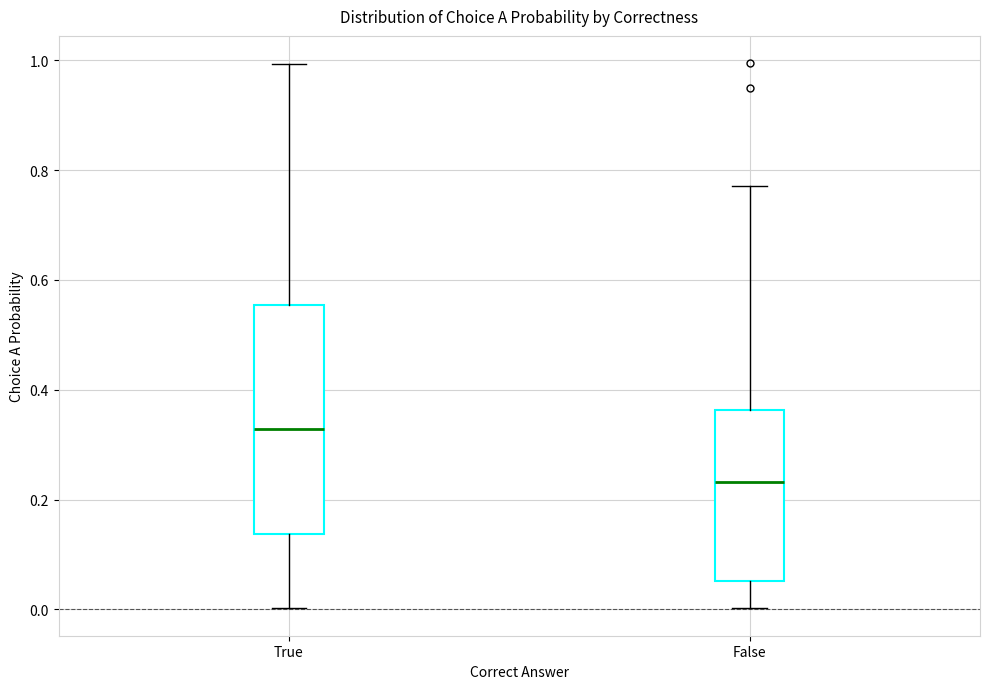

Comparing the boxes themselves (not the whiskers), which one is the tallest?

True